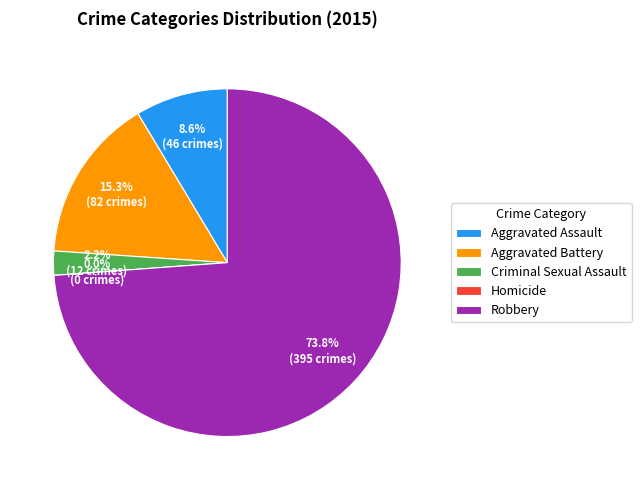

What percentage is the Aggravated Battery slice, to the nearest percent?

15%